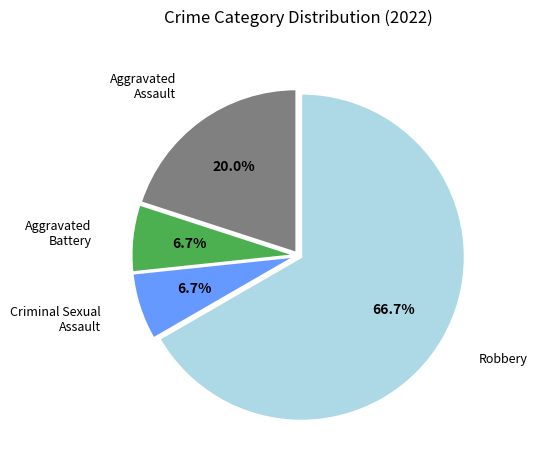

Approximately how many times larger is the value at Criminal Sexual Assault compared to Aggravated Assault?

0.3